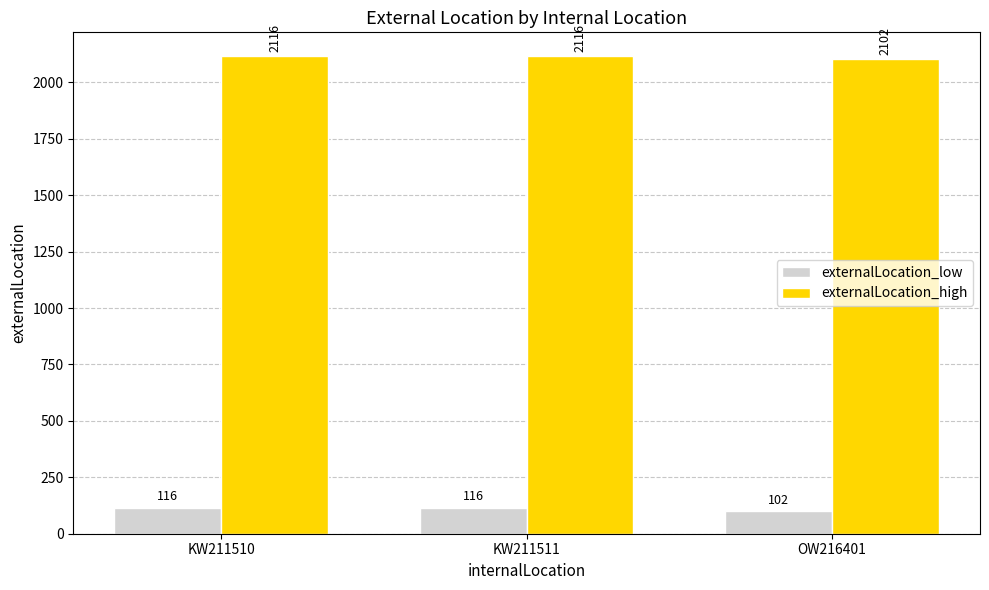

What is the spread (max minus min) of values at KW211511?

2000